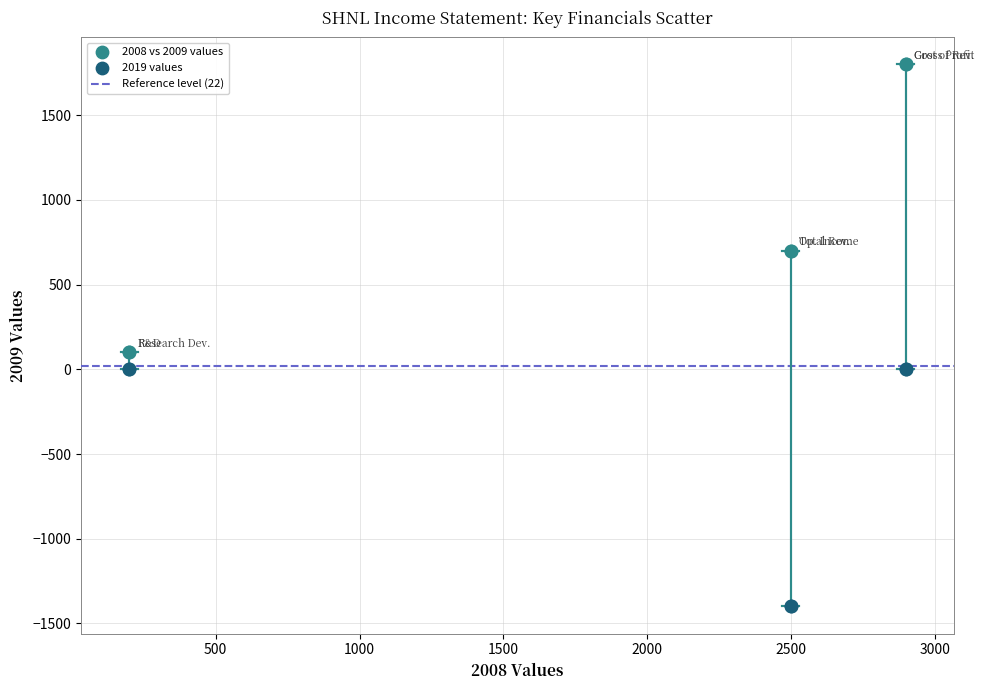

Which series contains the highest Y value?

2008 vs 2009 values